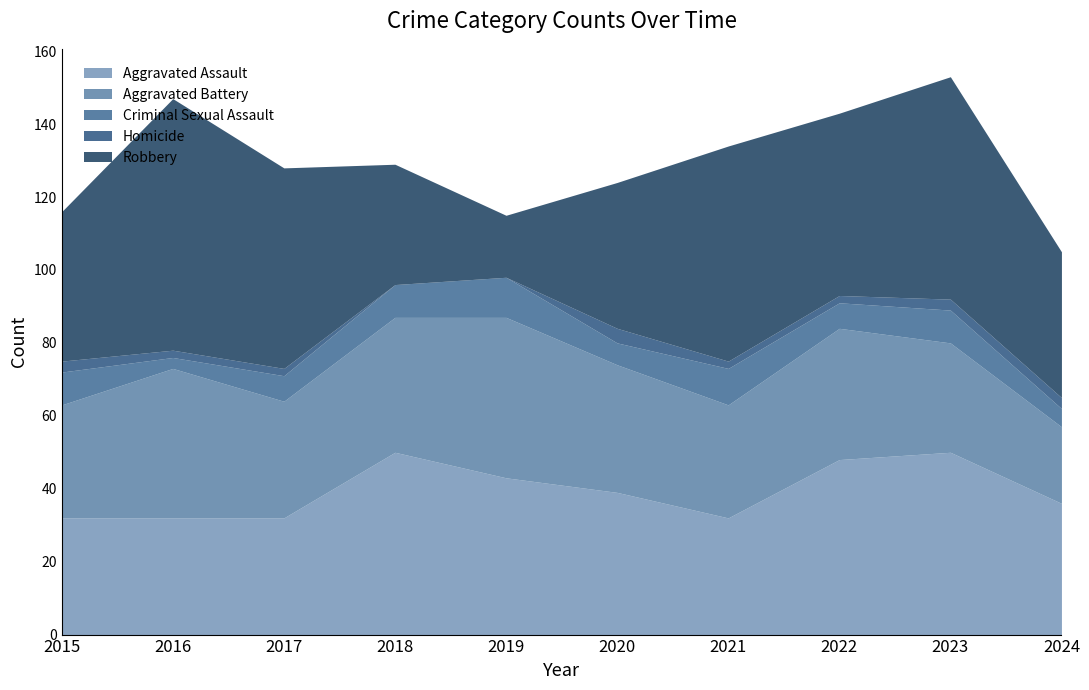

How many lines are shown in the chart?

5